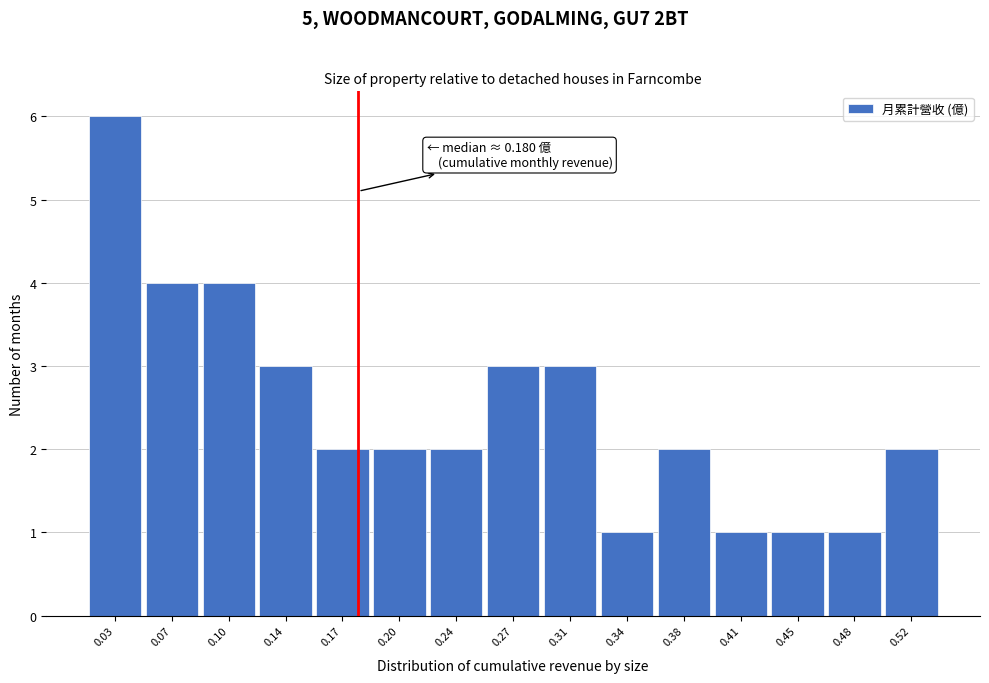

Over which range of the x-axis is the bar tallest?

0.015 to 0.050